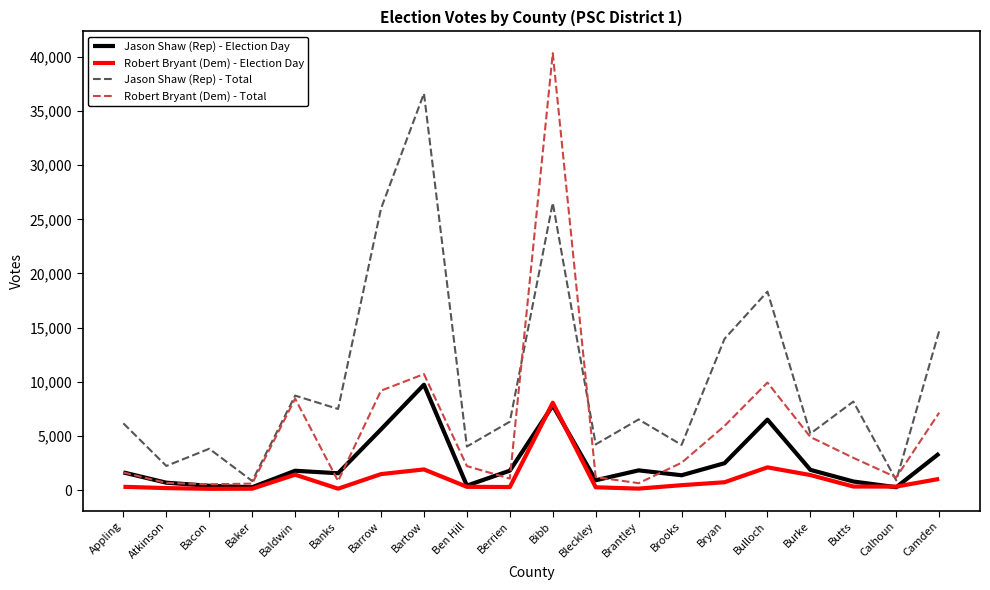

Which series changed the most between Baker and Barrow?

Jason Shaw (Rep) - Total